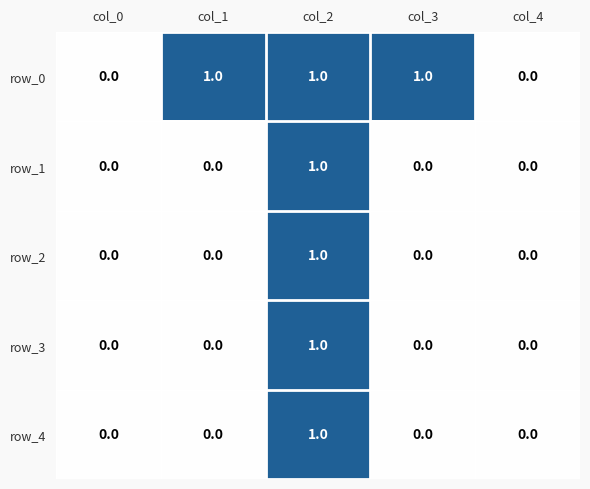

How many row_0 values are between 0 and 1?

5